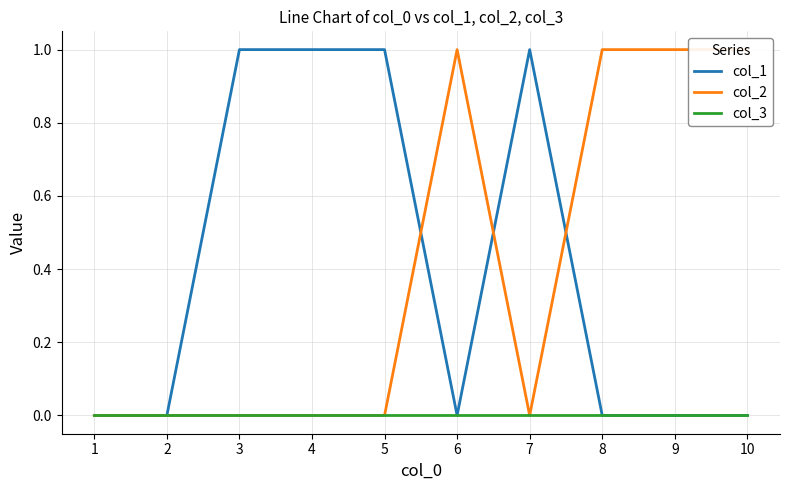

Reading left to right, what are all the values shown in this chart?

col_1: 1=0	2=0	3=1	4=1	5=1	6=0	7=1	8=0	9=0	10=0
col_2: 1=0	2=0	3=0	4=0	5=0	6=1	7=0	8=1	9=1	10=1
col_3: 1=0	2=0	3=0	4=0	5=0	6=0	7=0	8=0	9=0	10=0